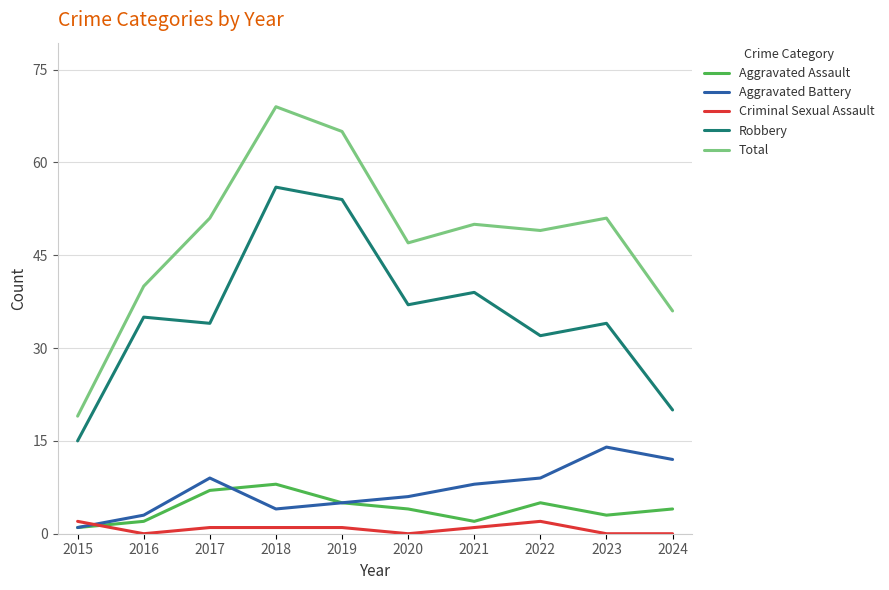

Which category has the lowest value in the Robbery series?

2015